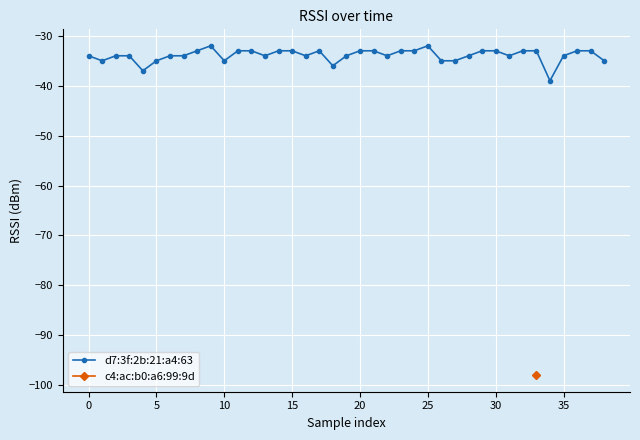

How many lines are shown in the chart?

1